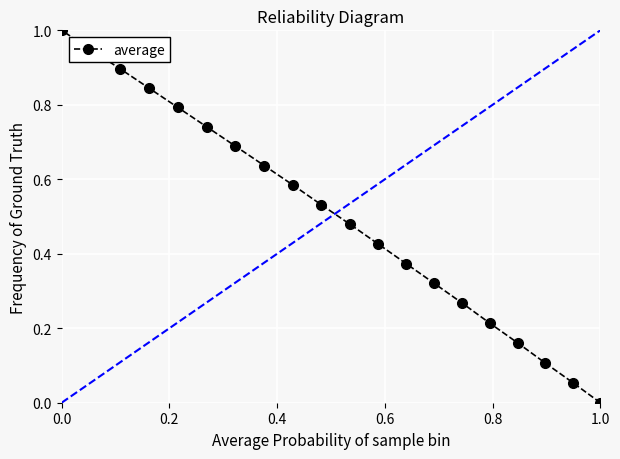

Count the number of data series in this chart.

1